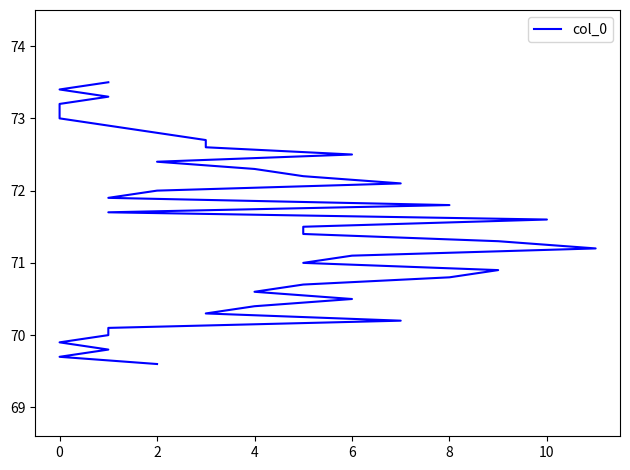

What is the greatest value displayed?

73.5